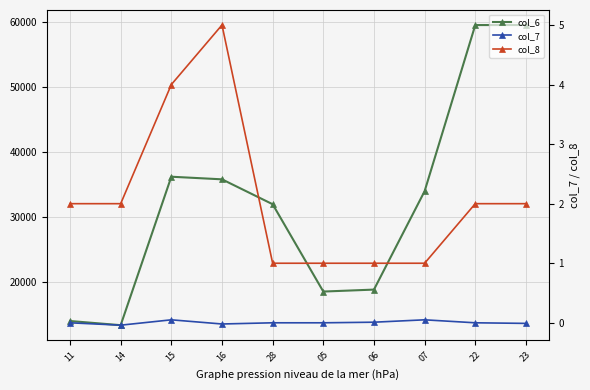

At which category is the sum across all series the highest?

23